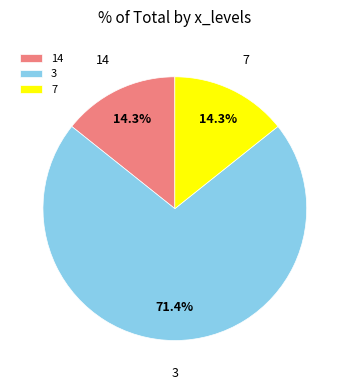

What is the largest slice in the pie chart?

3